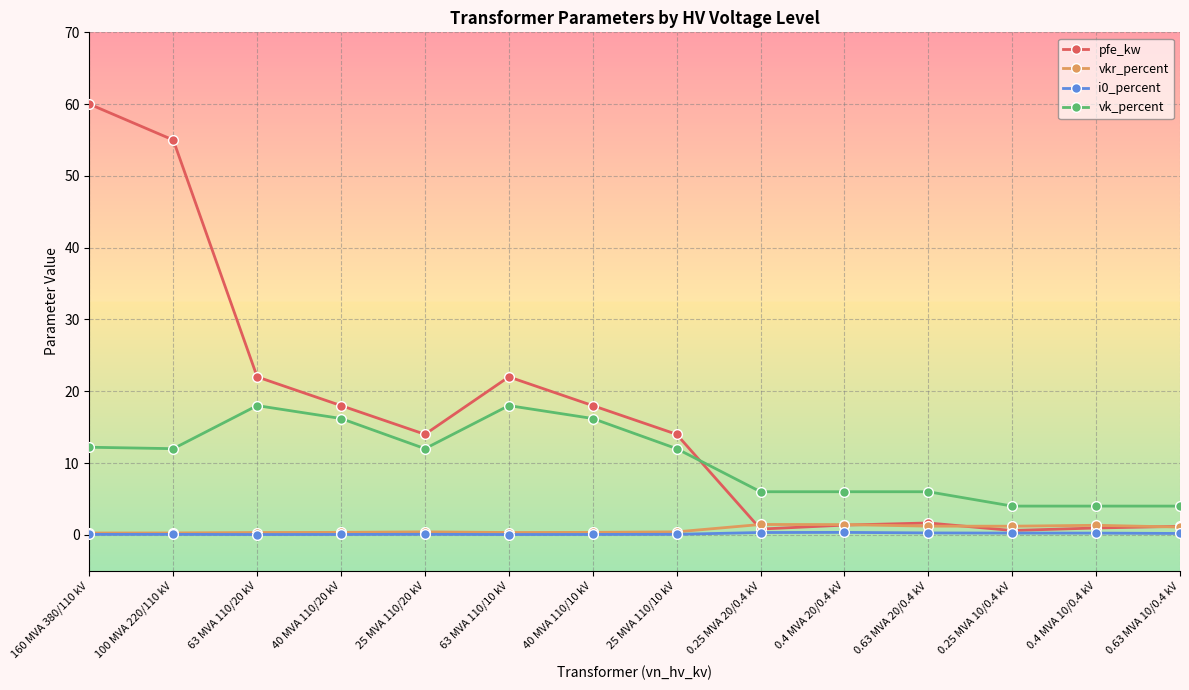

At which category does pfe_kw reach its first local peak?

63 MVA 110/10 kV